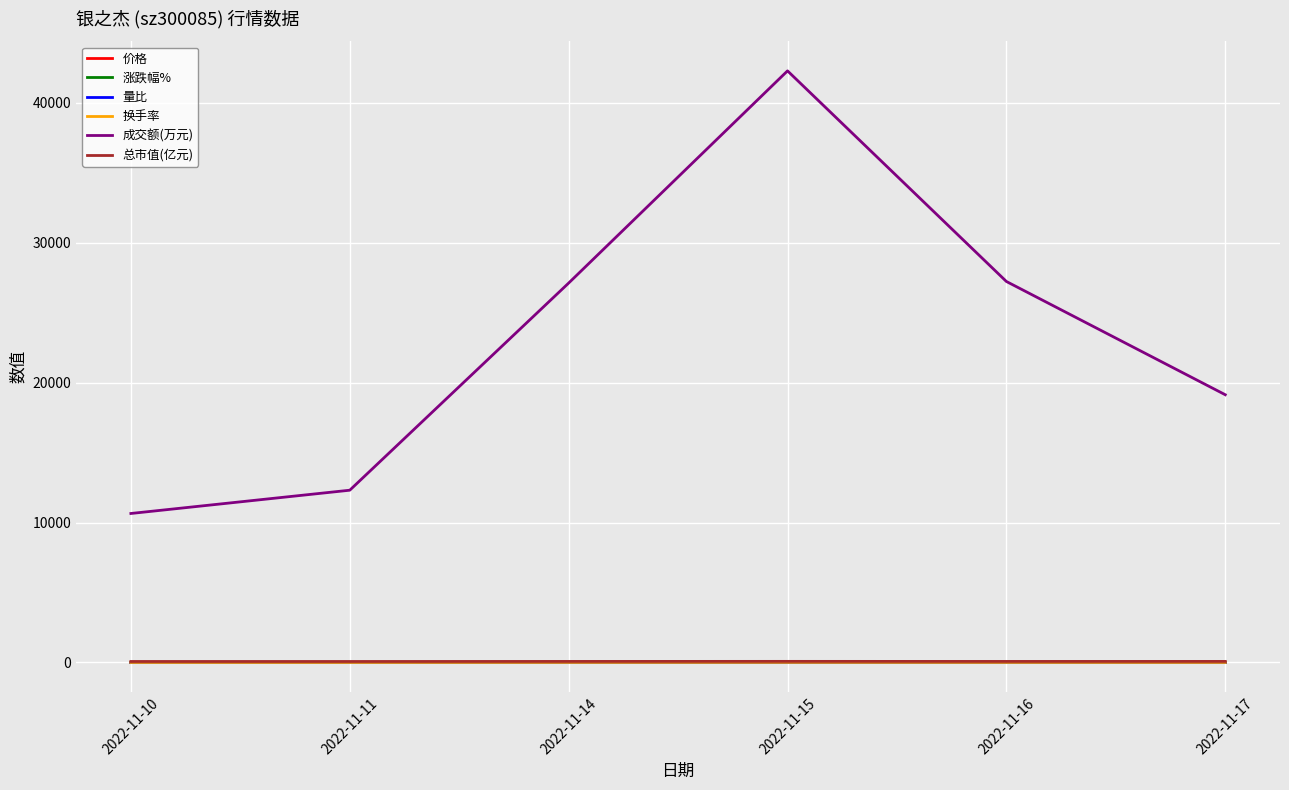

True or false: 换手率 and 成交额(万元) intersect in this chart.

False